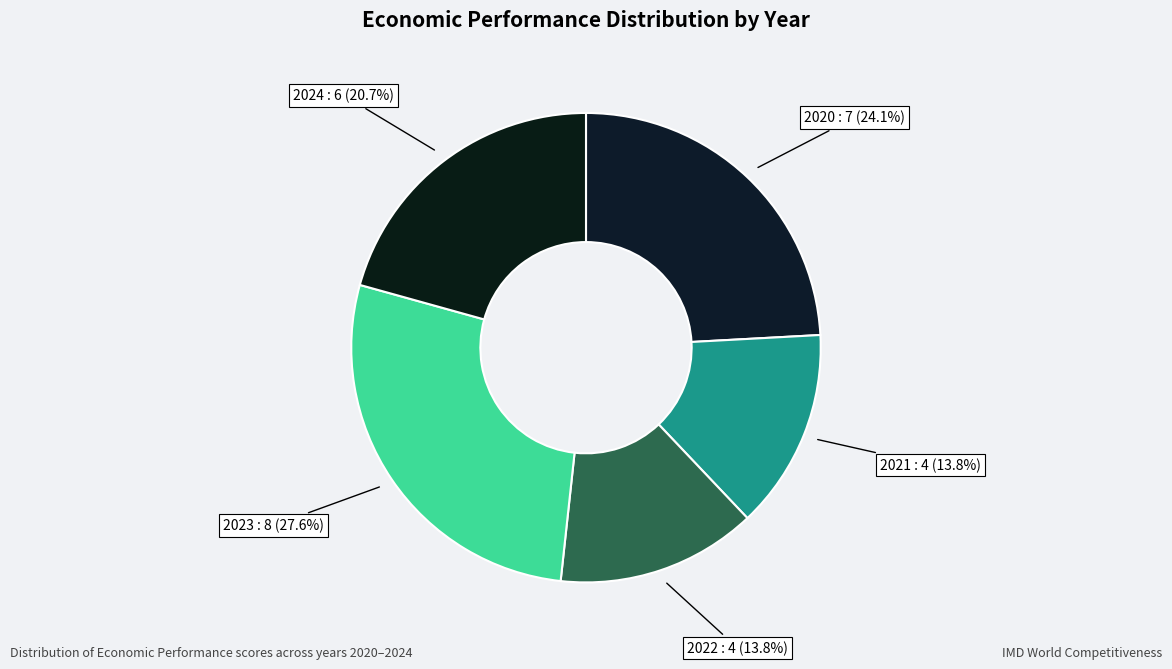

True or false: 2020 accounts for 32% of the total.

False